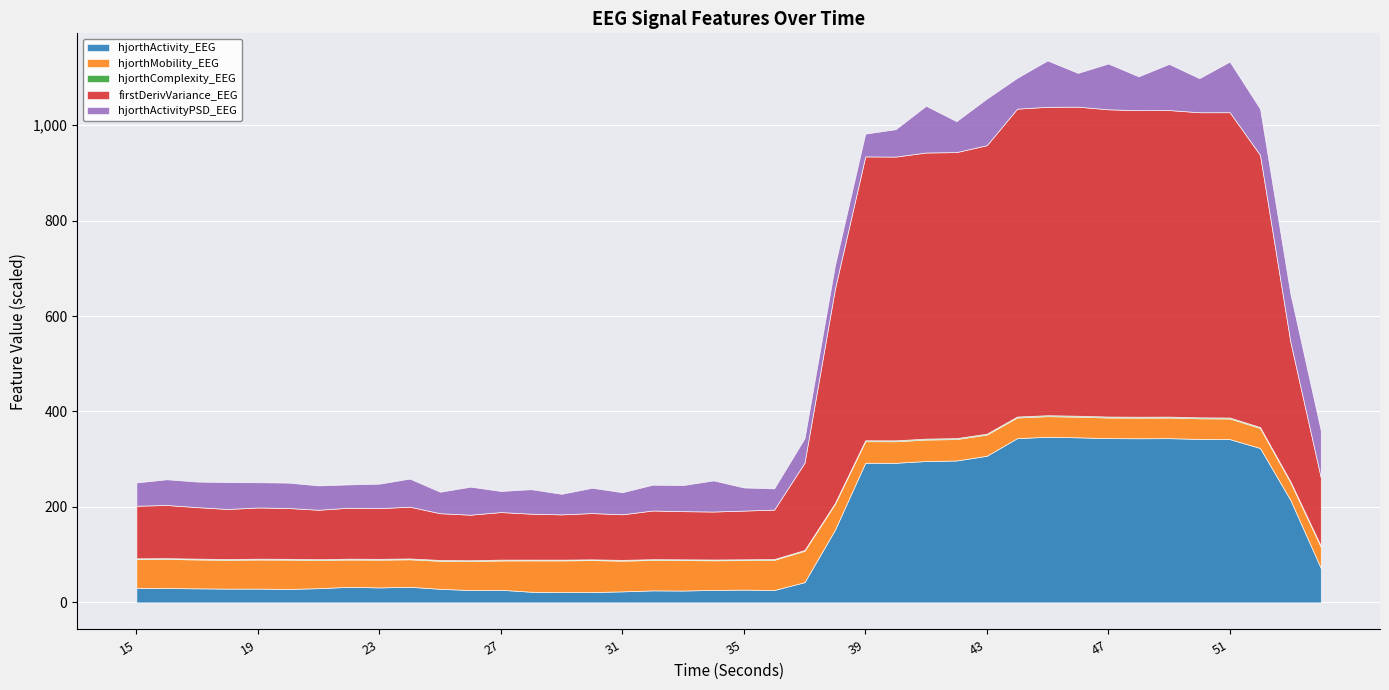

Is the value of hjorthMobility_EEG at 25 greater than the value of firstDerivVariance_EEG at 20?

No